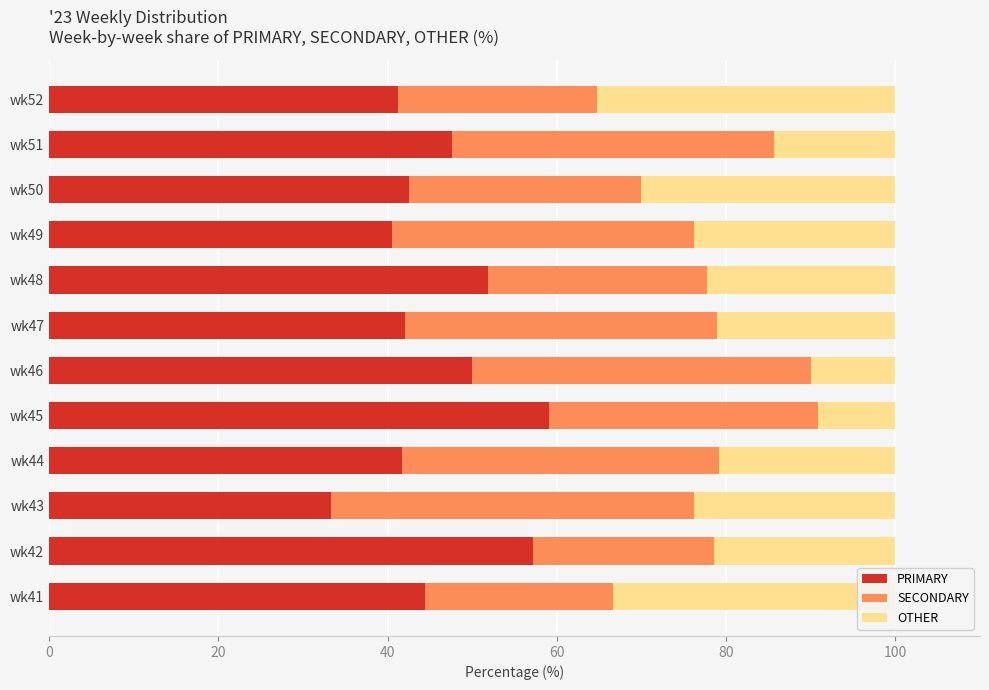

What is the difference between the second highest and minimum values in the PRIMARY series?

23.8